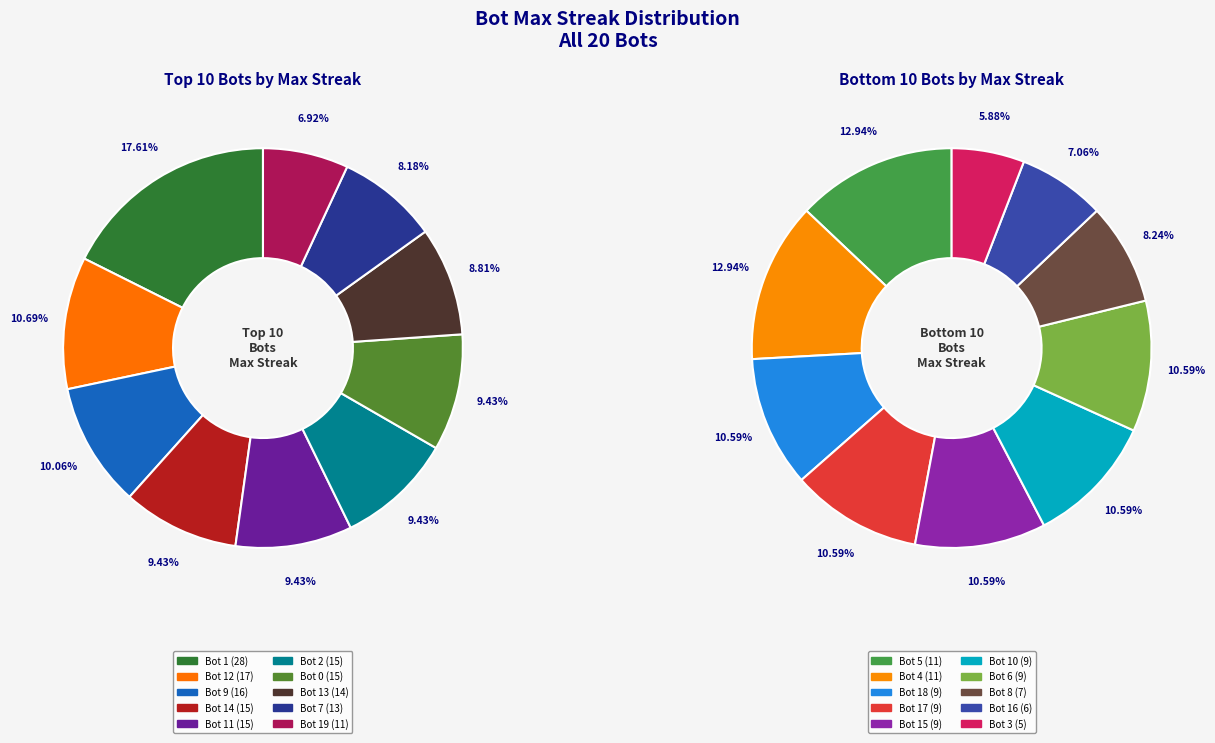

The Bot 0 slice represents 9% of the pie. True or false?

True